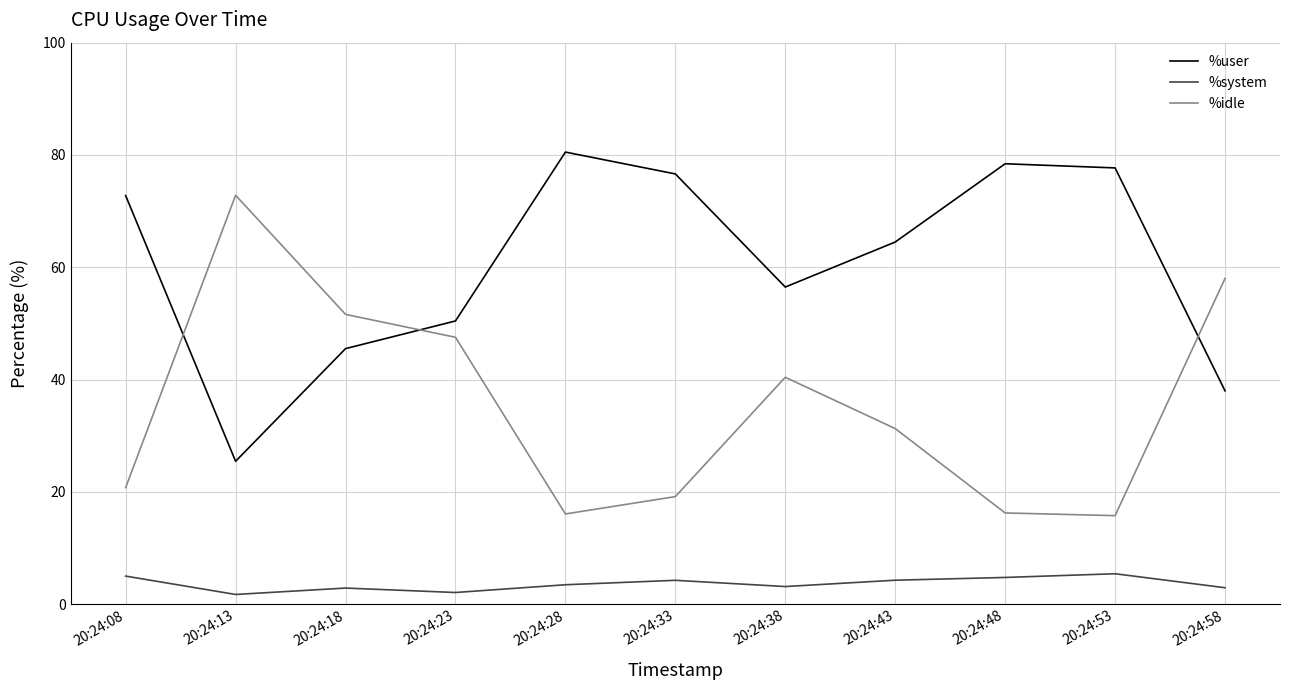

Between 20:24:08 and 20:24:13, which series saw the biggest shift?

%idle